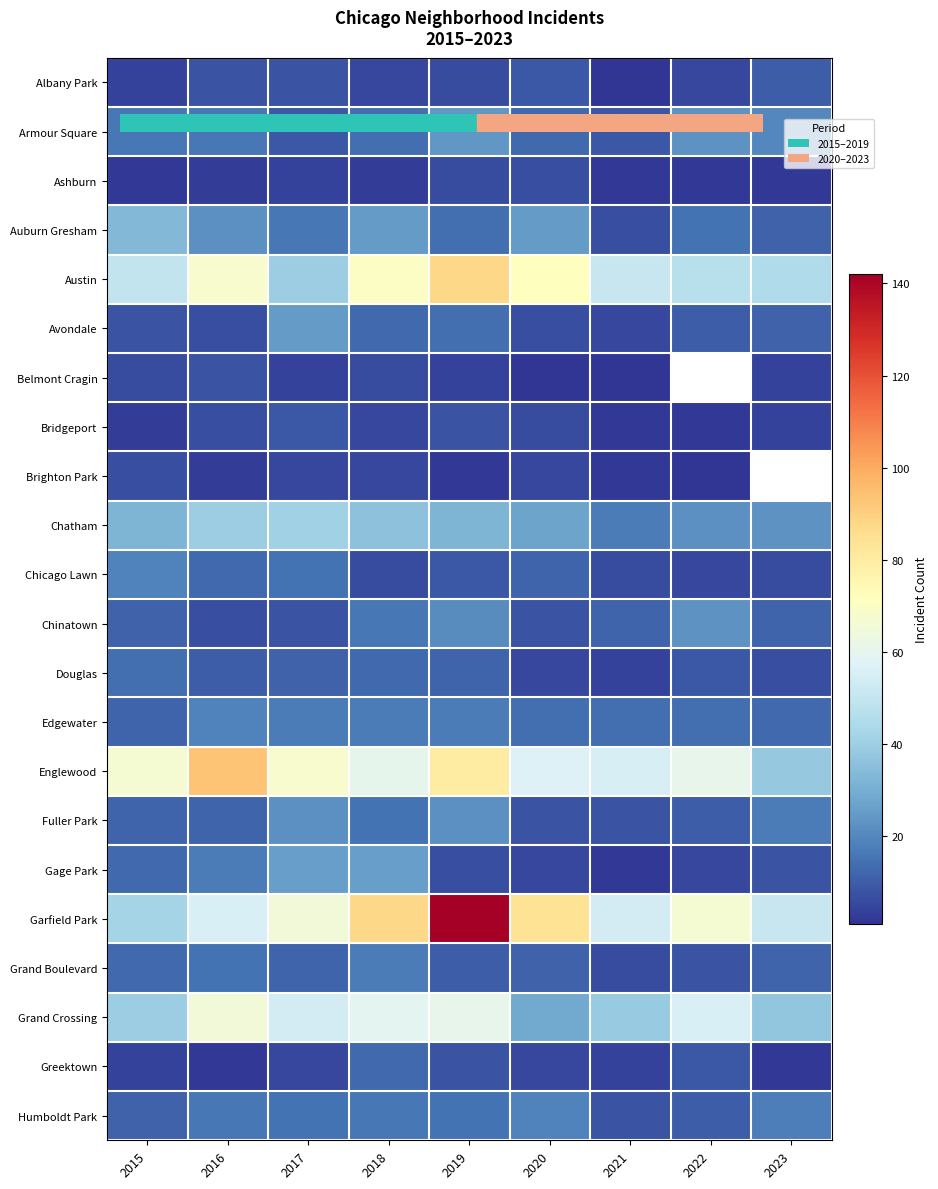

Rank the series by their maximum value, from lowest to highest.

Ashburn, Brighton Park, Belmont Cragin, Bridgeport, Albany Park, Greektown, Douglas, Grand Boulevard, Chicago Lawn, Edgewater, Humboldt Park, Fuller Park, Chinatown, Armour Square, Avondale, Gage Park, Auburn Gresham, Chatham, Grand Crossing, Austin, Englewood, Garfield Park